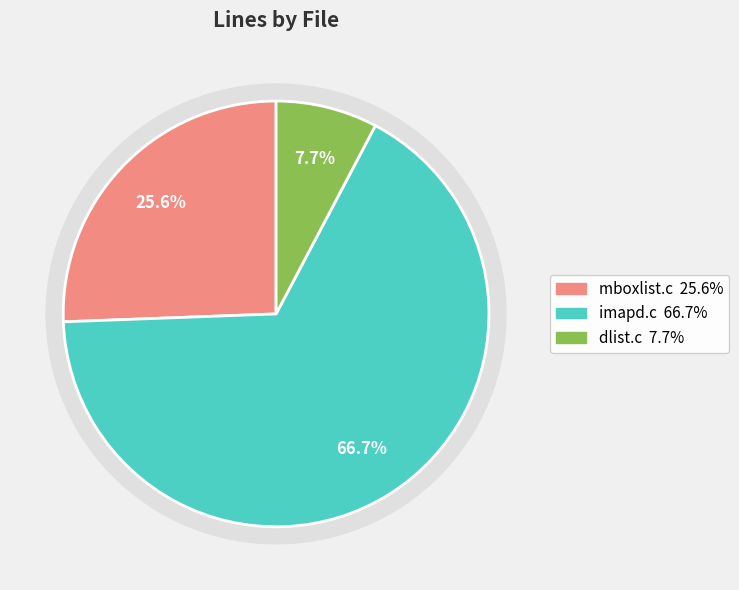

To the nearest percent, what percentage of the pie is imapd.c?

67%